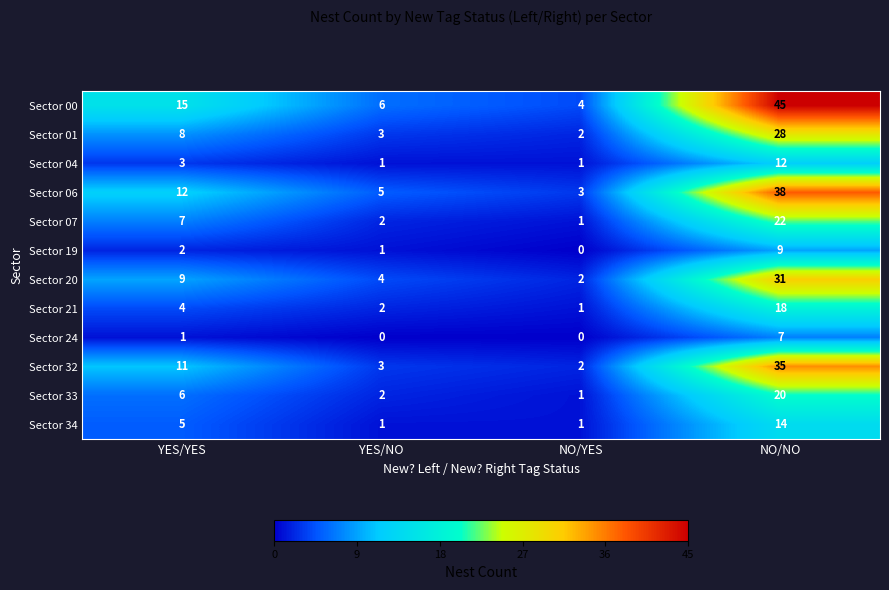

How many values in Sector 24 are above zero?

2